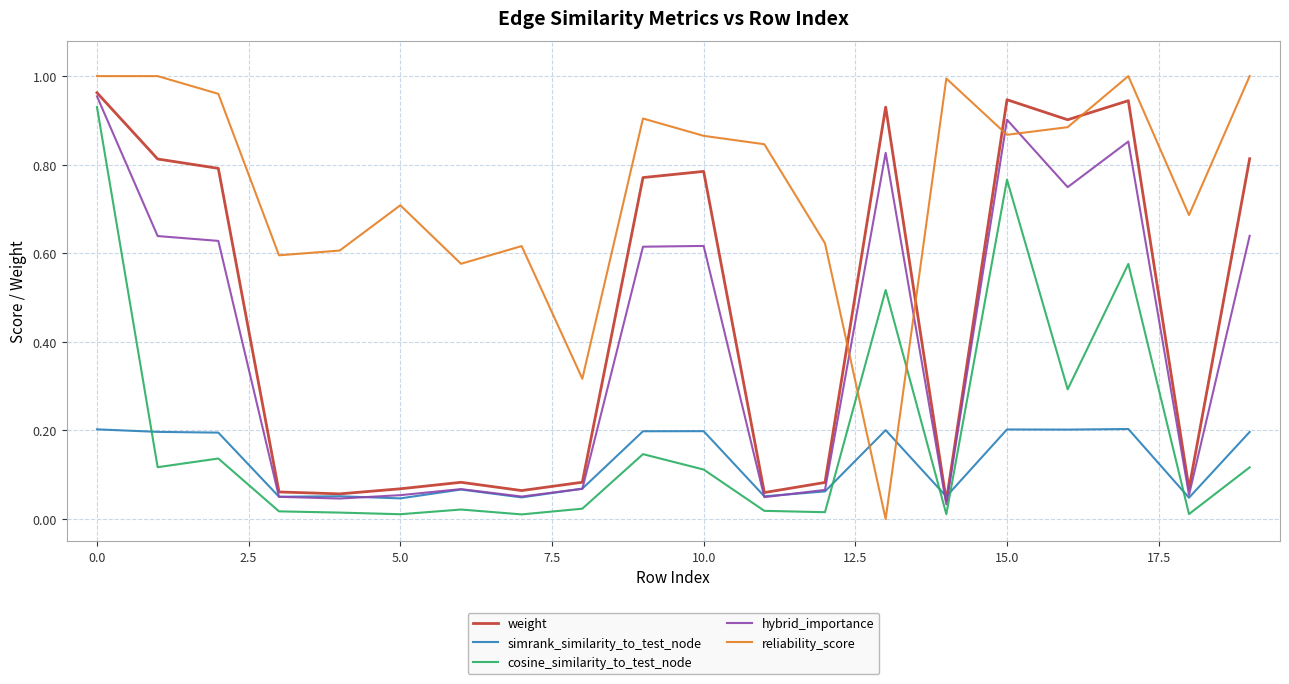

How many lines are shown in the chart?

5